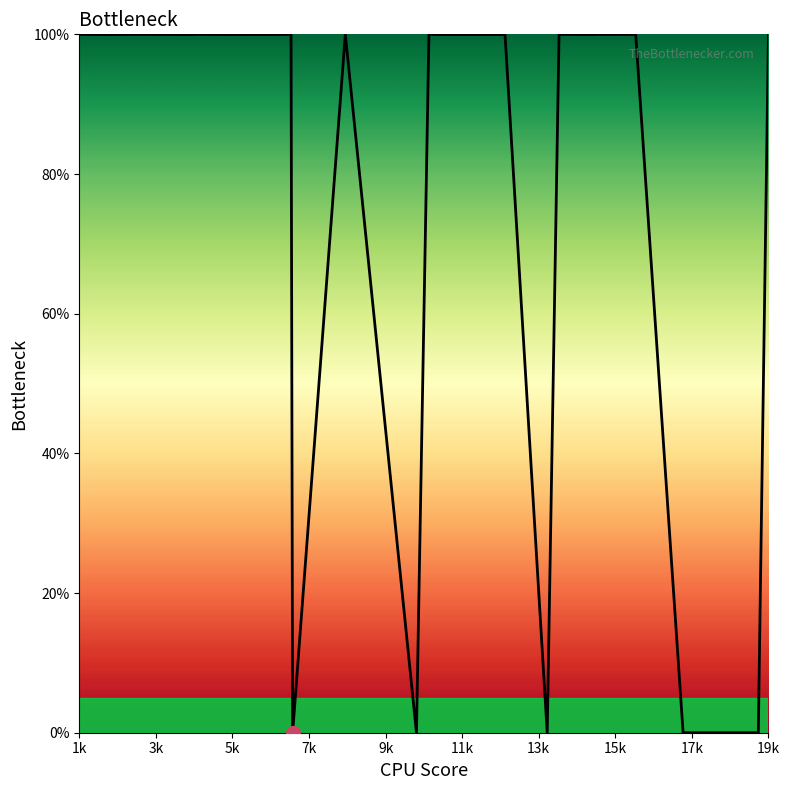

What is the difference between the maximum and minimum values?

100.0